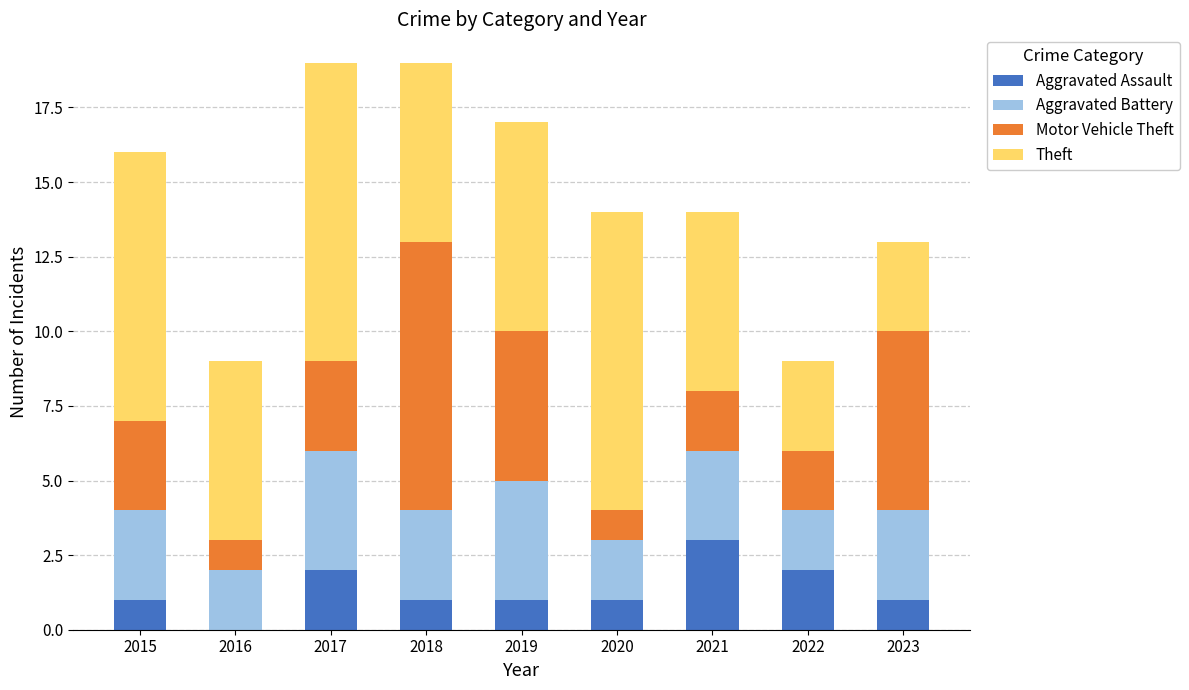

What is the sum of the Aggravated Assault values at 2020 and 2022?

3